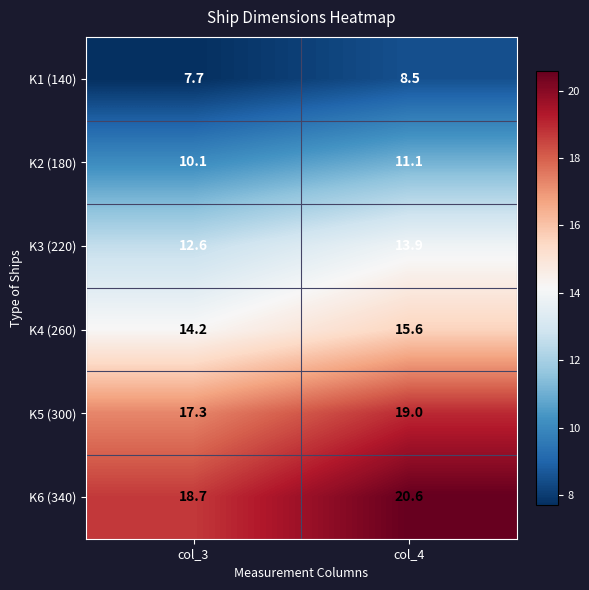

Read the K6 (340) value at col_3.

18.7